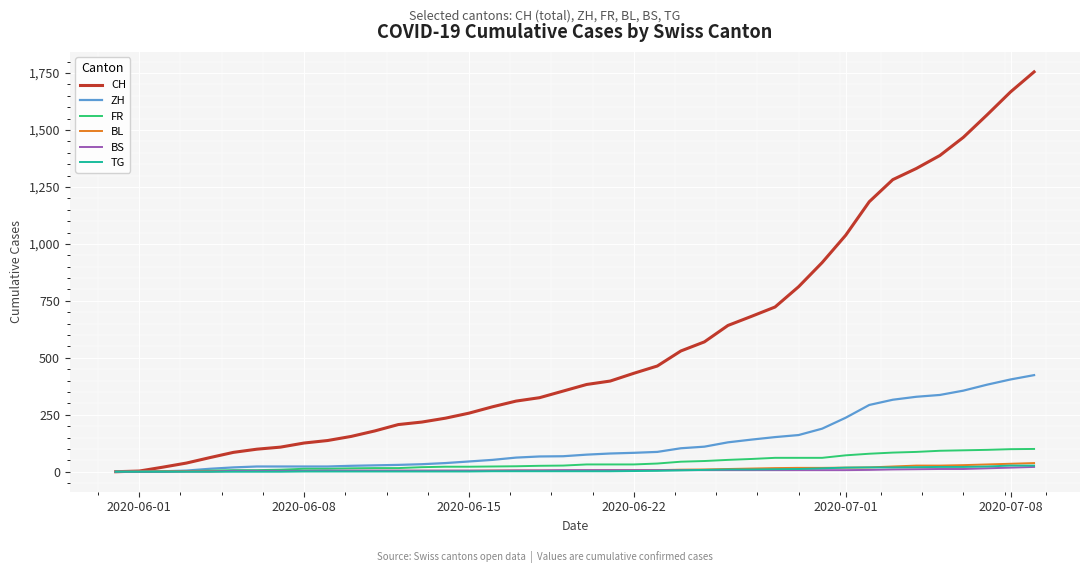

Which series has the widest spread of values?

CH